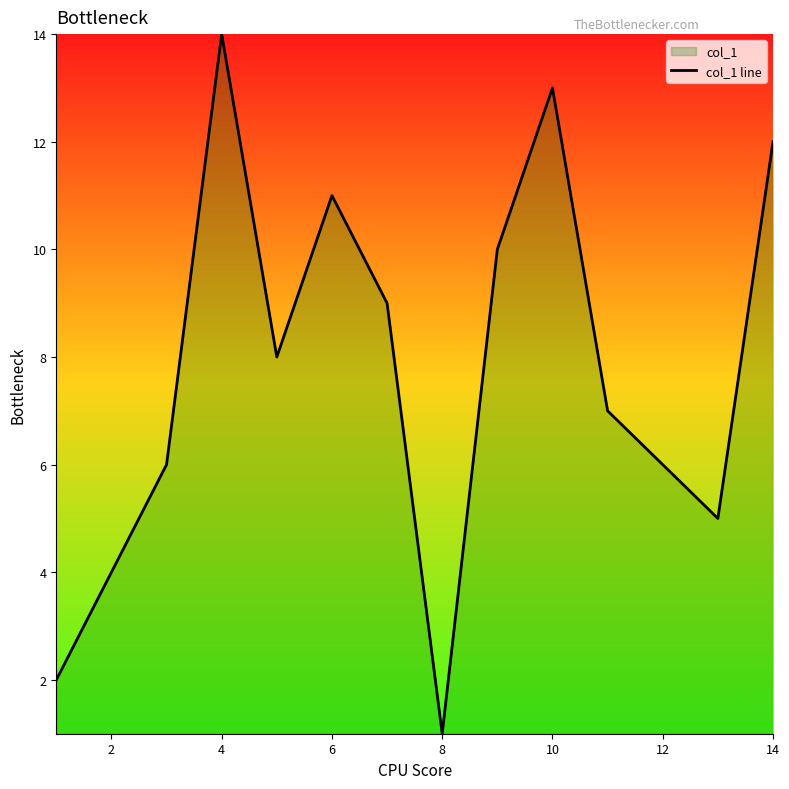

Is it true that the value at 14 is 20?

False